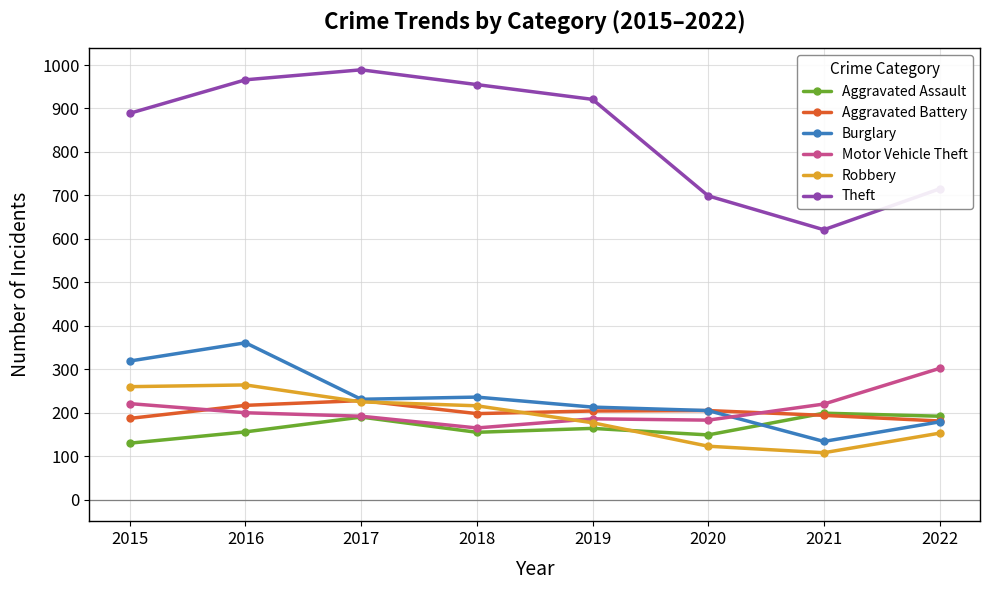

Which category has the highest value across all series?

2017